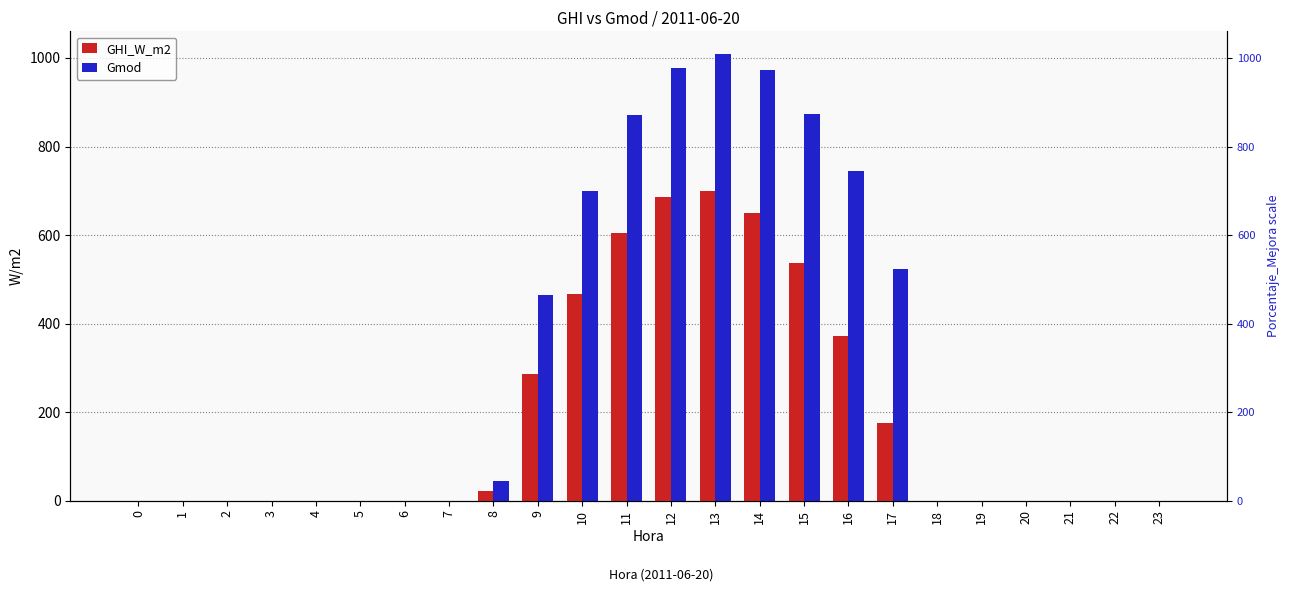

How many positive values does the Gmod series have?

10